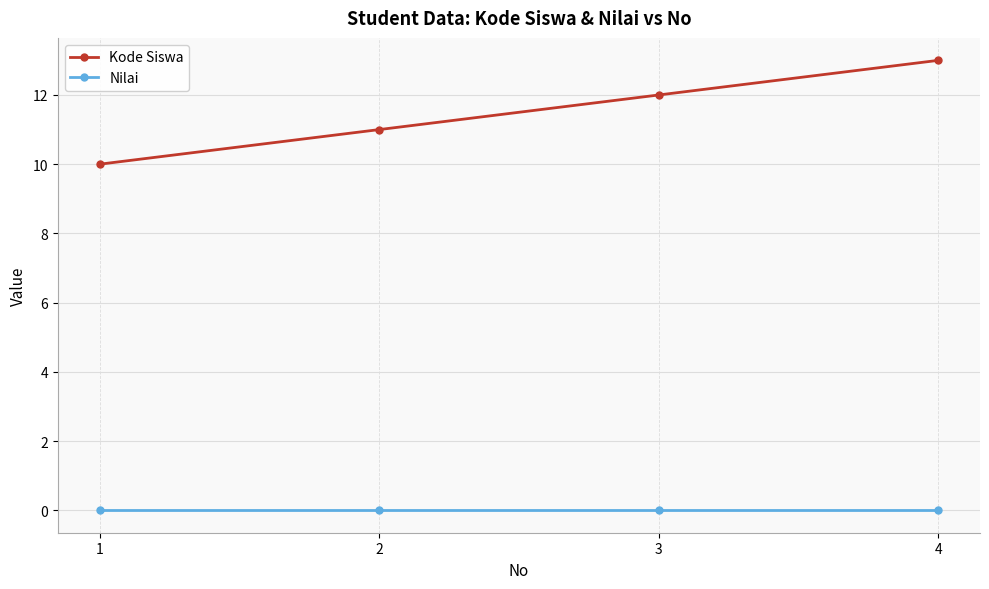

True or false: Nilai has more than 2 points higher than both neighbors.

False